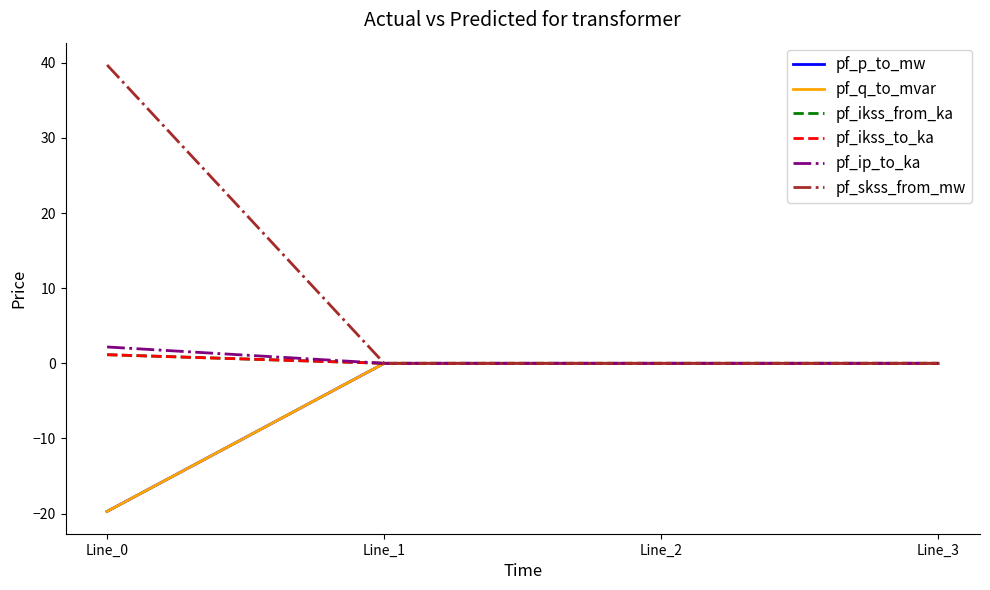

Is it true that pf_skss_from_mw equals -12.2 at Line_1?

False